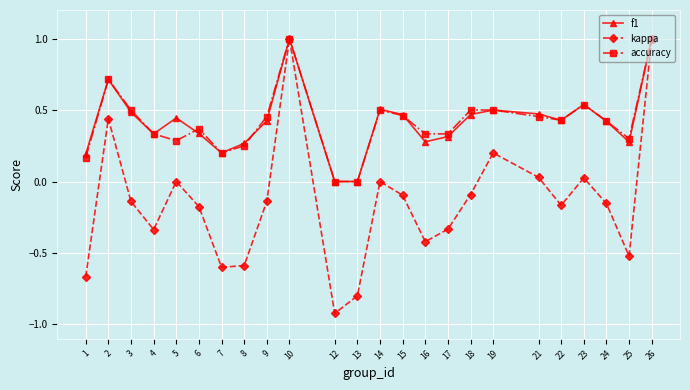

What is the difference between the maximum and minimum values in the f1 series?

1.0